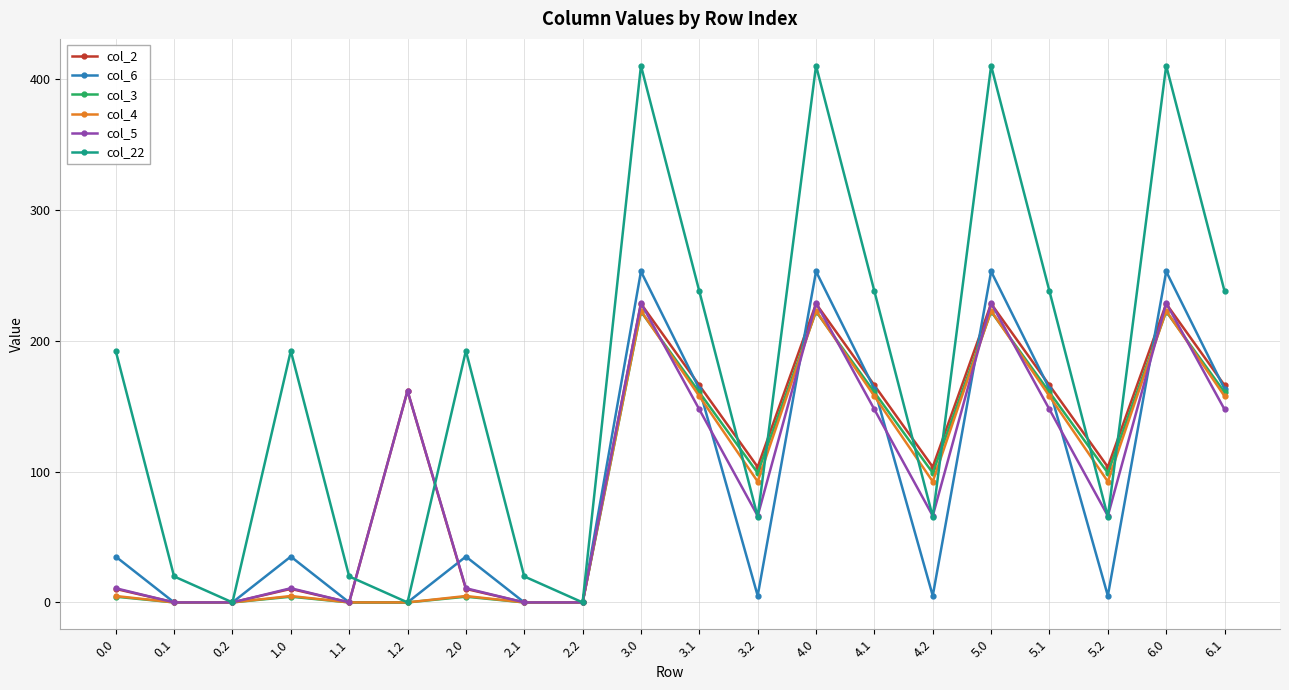

What is the spread (max minus min) of values at 3.0?

187.9